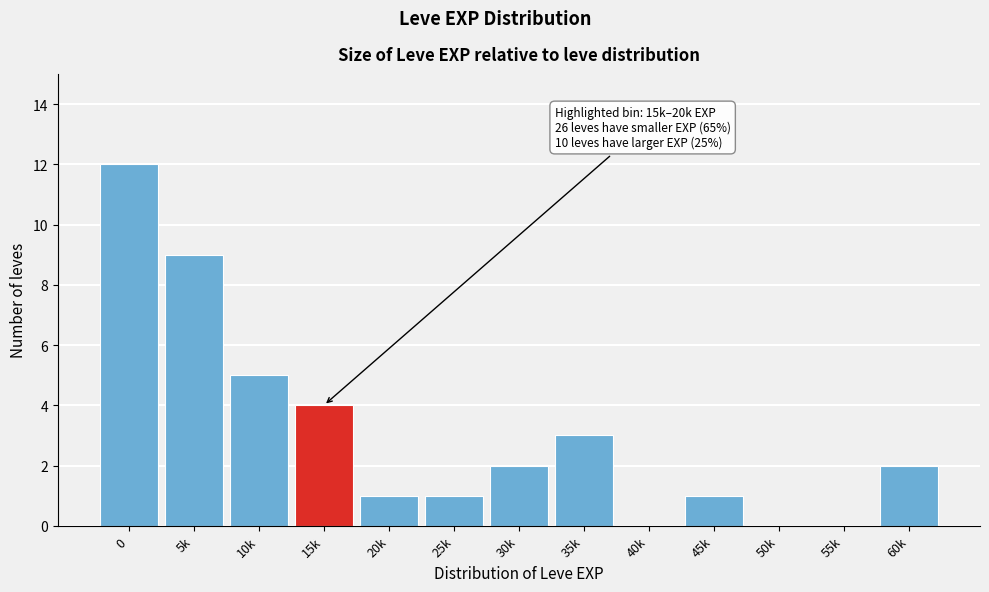

Reading left to right, transcribe all the data shown in this chart.

0=12	5k=9	10k=5	15k=4	20k=1	25k=1	30k=2	35k=3	40k=0	45k=1	50k=0	55k=0	60k=2